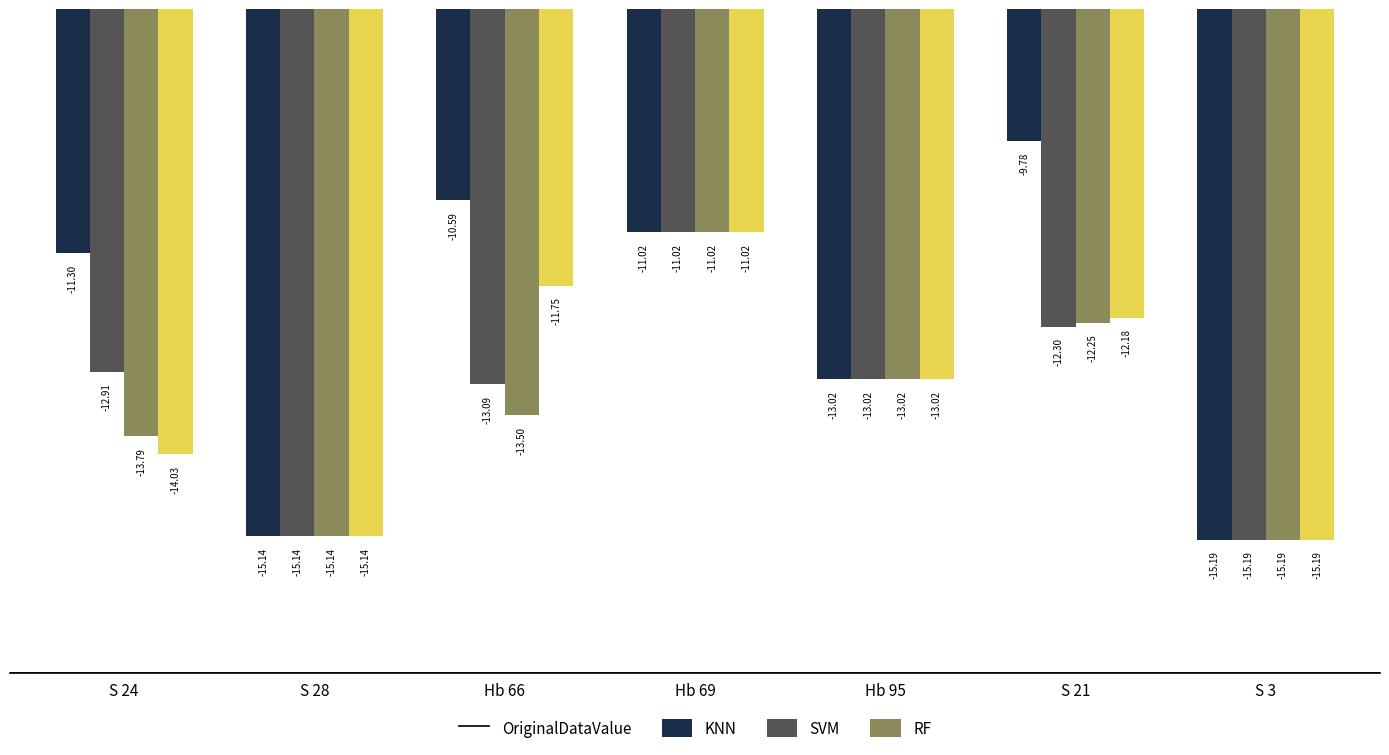

Rank the categories by KNN value from highest to lowest.

Hb 69, S 21, S 24, Hb 95, Hb 66, S 28, S 3